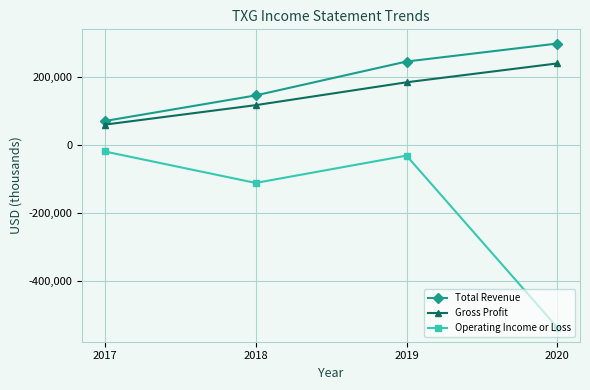

Which series has the largest total across all categories?

Total Revenue